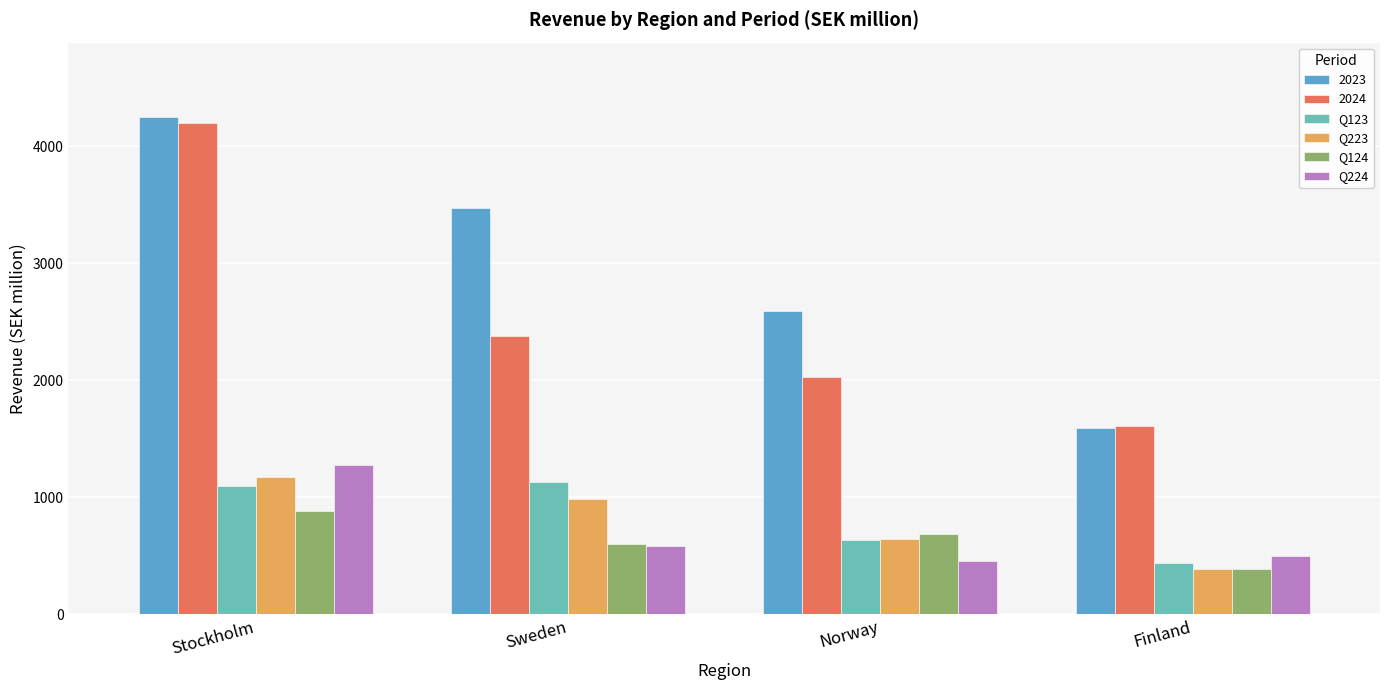

Is it true that Q223 equals 1176 at Stockholm?

True